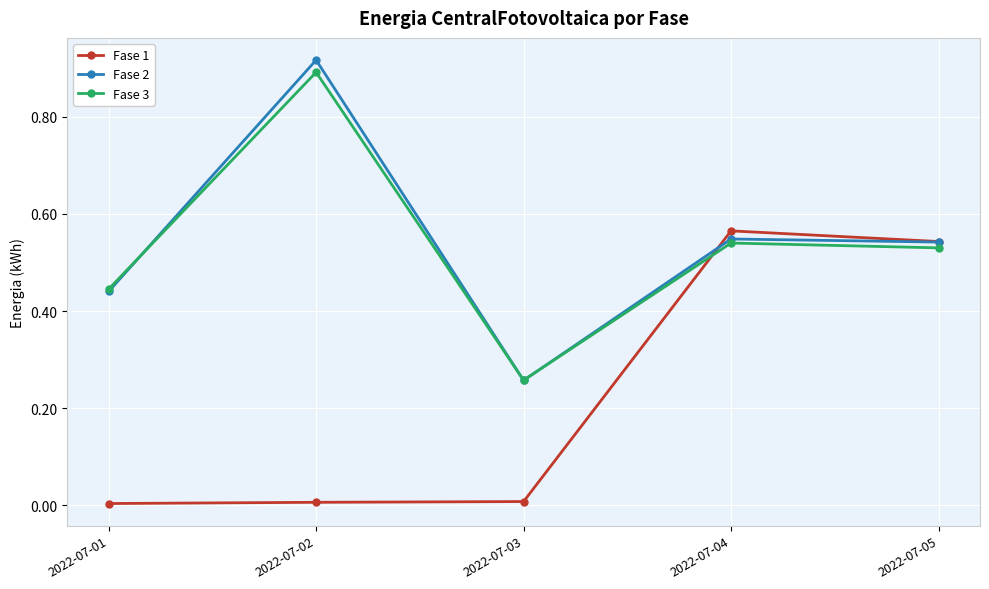

Which category has the highest value in the Fase 1 series?

2022-07-04